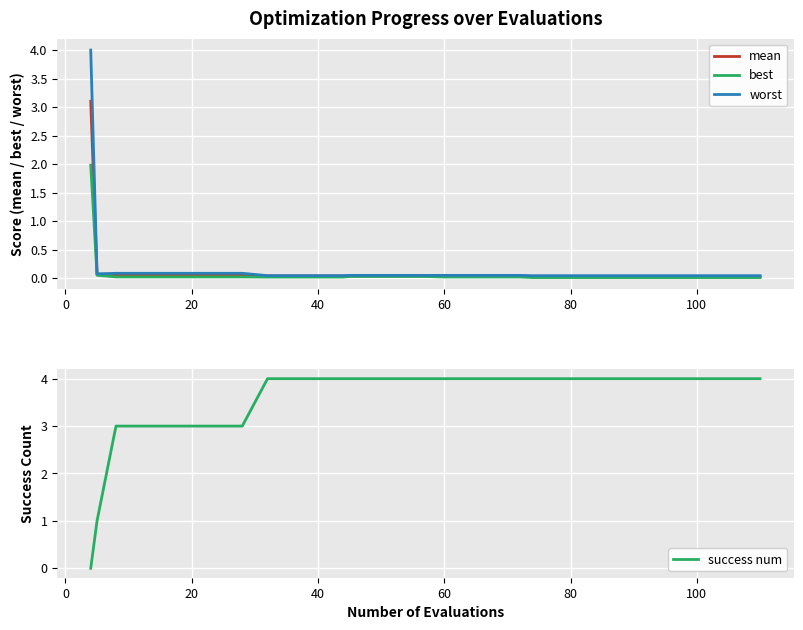

Reading left to right, transcribe all the data shown in this chart.

mean: 3.1	0.1	0.1	0.1	0.1	0.1	0.1	0.1	0.0	0.0	0.0	0.0	0.0	0.0	0.0	0.0	0.0	0.0	0.0	0.0	0.0	0.0	0.0	0.0	0.0	0.0	0.0	0.0	0.0	0.0
best: 2.0	0.1	0.0	0.0	0.0	0.0	0.0	0.0	0.0	0.0	0.0	0.0	0.0	0.0	0.0	0.0	0.0	0.0	0.0	0.0	0.0	0.0	0.0	0.0	0.0	0.0	0.0	0.0	0.0	0.0
worst: 4.0	0.1	0.1	0.1	0.1	0.1	0.1	0.1	0.0	0.0	0.0	0.0	0.0	0.0	0.0	0.0	0.0	0.0	0.0	0.0	0.0	0.0	0.0	0.0	0.0	0.0	0.0	0.0	0.0	0.0
success num: 0.0	1.0	3.0	3.0	3.0	3.0	3.0	3.0	4.0	4.0	4.0	4.0	4.0	4.0	4.0	4.0	4.0	4.0	4.0	4.0	4.0	4.0	4.0	4.0	4.0	4.0	4.0	4.0	4.0	4.0